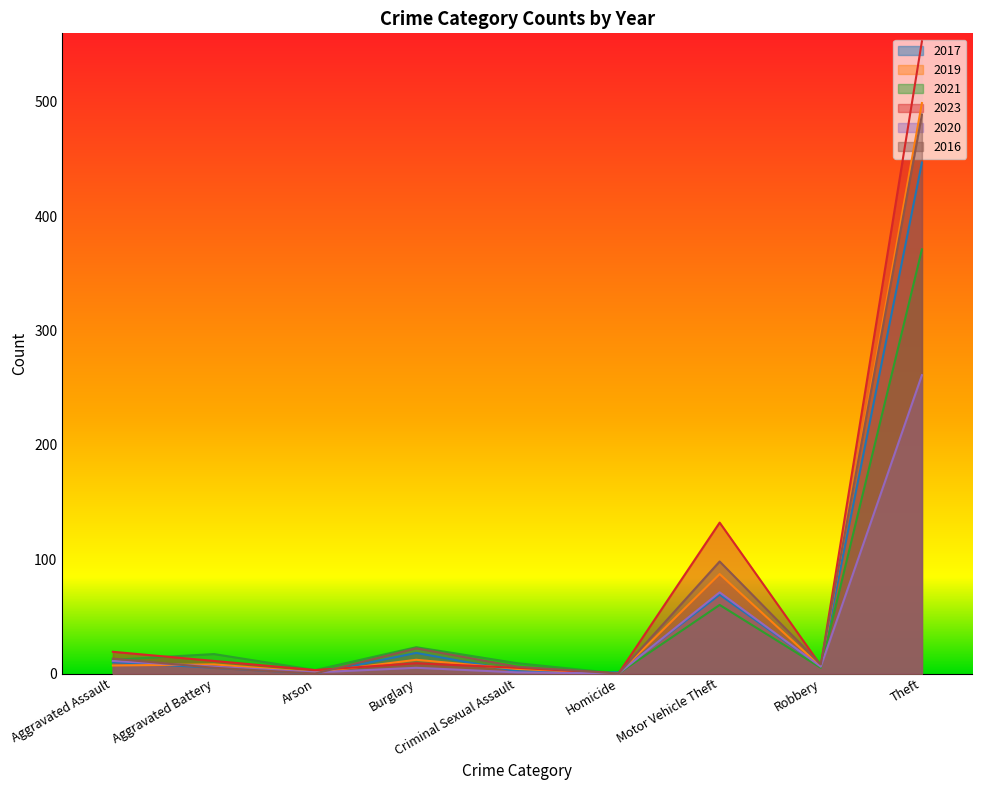

Rank the series at Arson from highest to lowest value.

2021, 2023, 2019, 2020, 2017, 2016